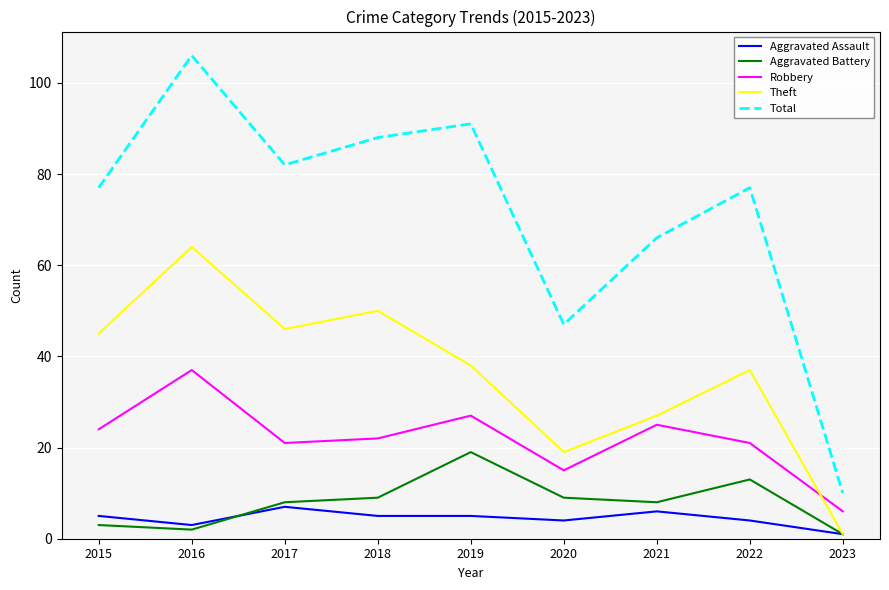

True or false: Total and Aggravated Battery cross at least once.

False